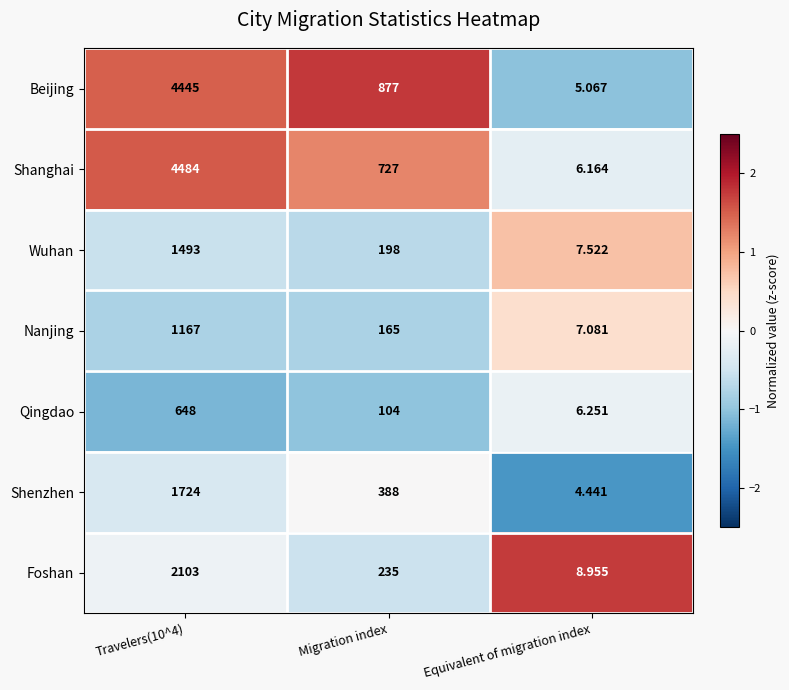

At Travelers(10^4), list the series in order from largest to smallest.

Shanghai, Beijing, Foshan, Shenzhen, Wuhan, Nanjing, Qingdao